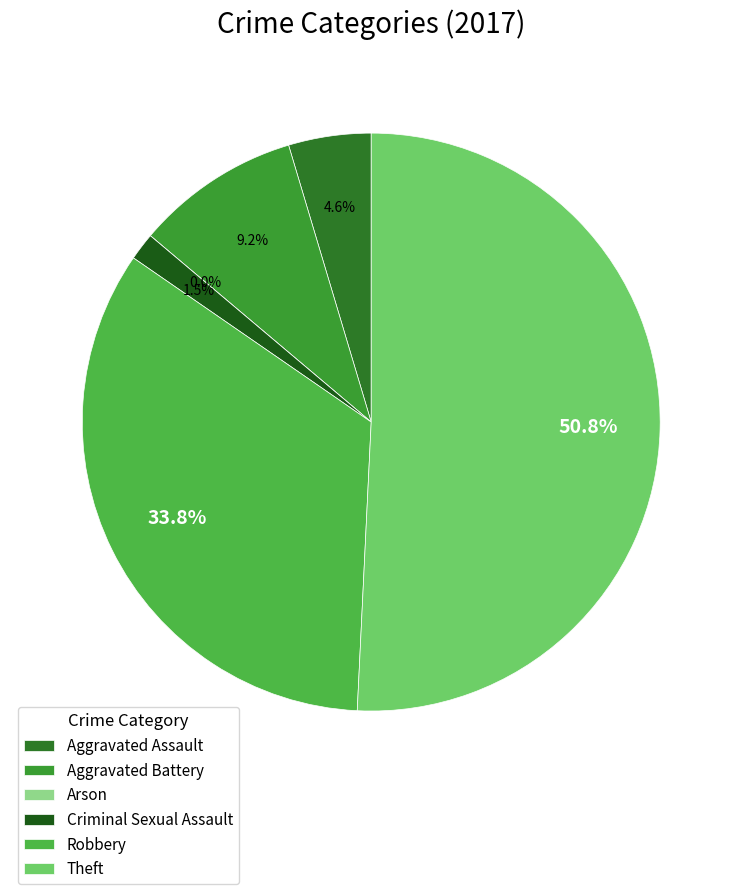

Rank the categories by value from lowest to highest.

Arson, Criminal Sexual Assault, Aggravated Assault, Aggravated Battery, Robbery, Theft